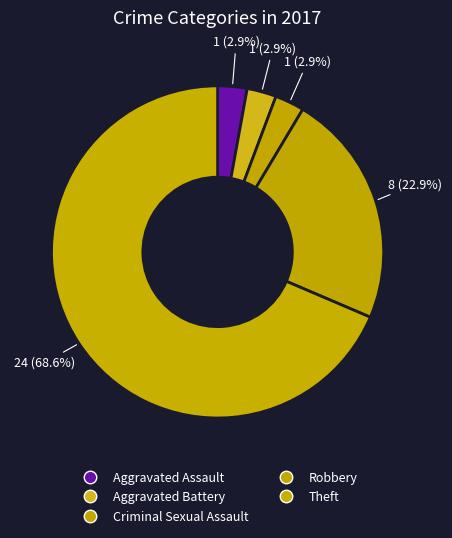

Count the number of slices in the pie.

5